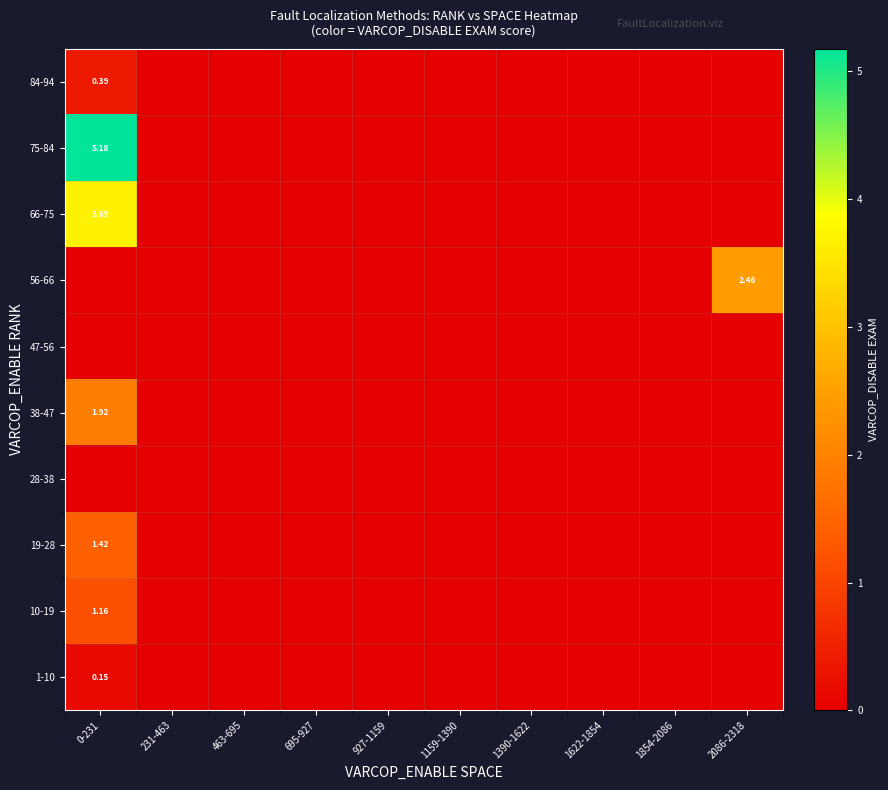

What is the highest value of the 1-10 series?

0.1